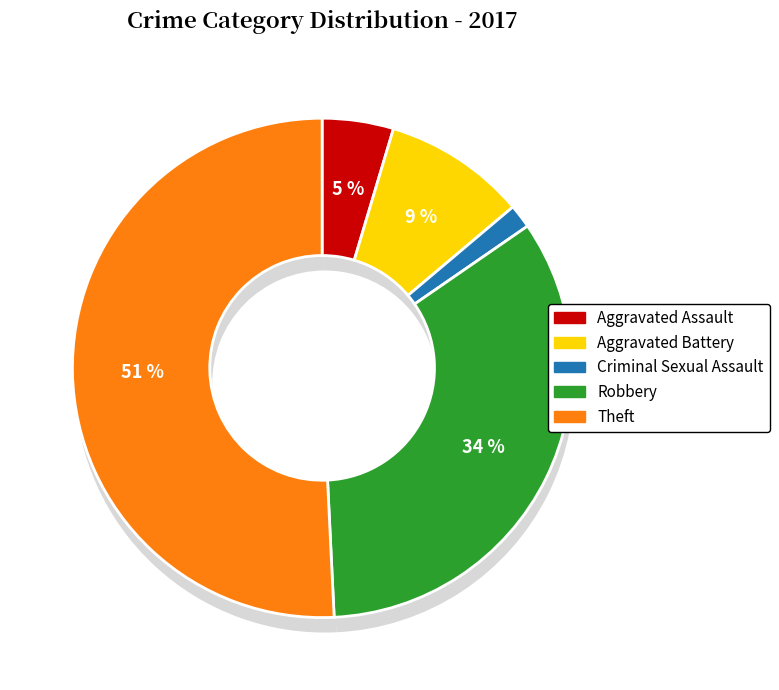

Which slice is the largest?

Theft